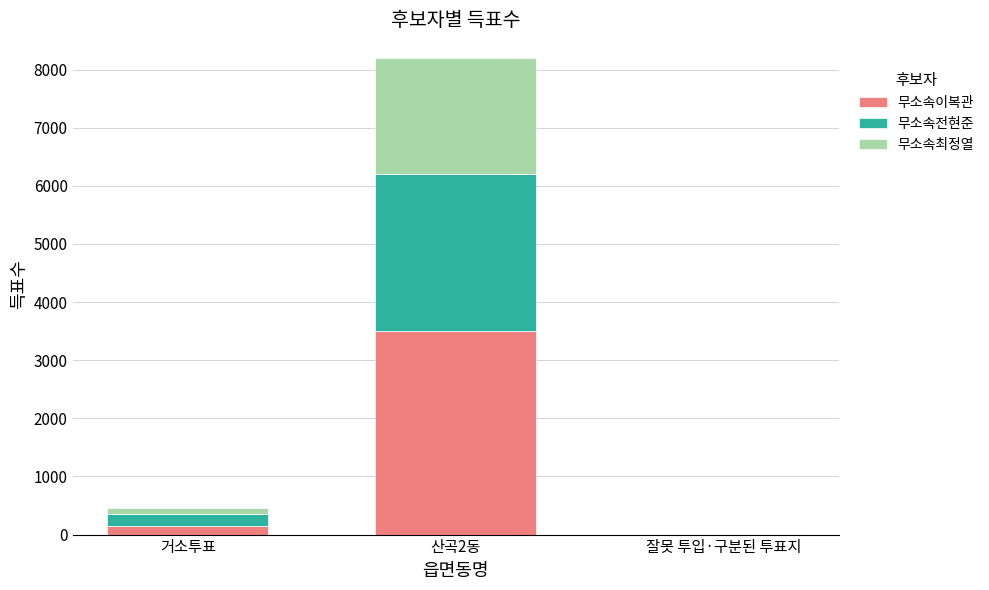

At which label is 무소속이복관 closest to 1750?

거소투표